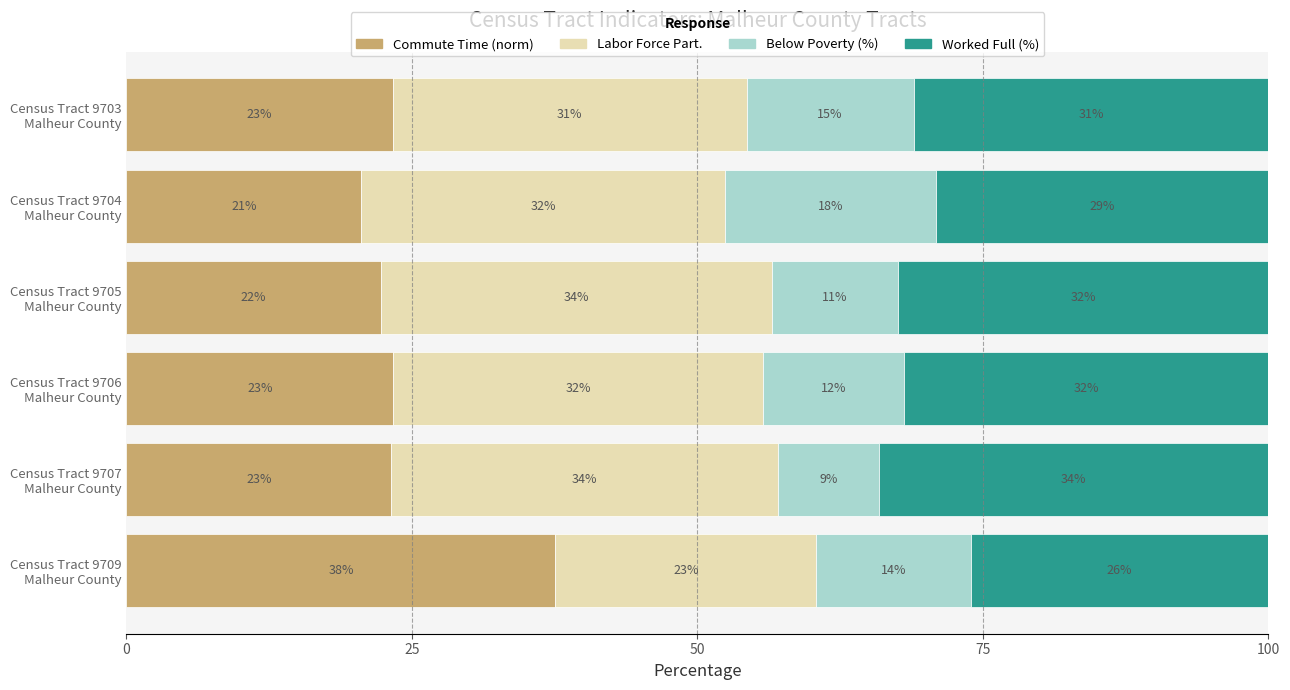

What is the highest value of the Commute Time (norm) series?

37.6